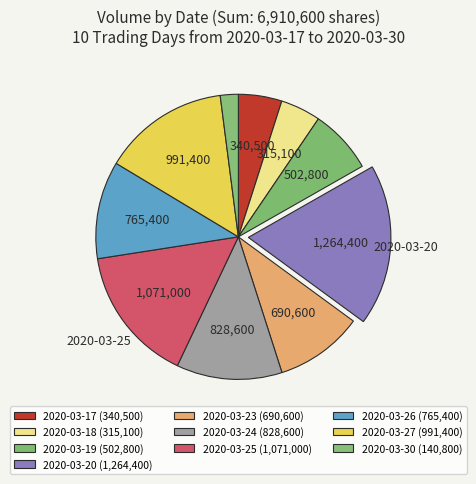

Does 2020-03-30 account for over 50% of the chart?

No